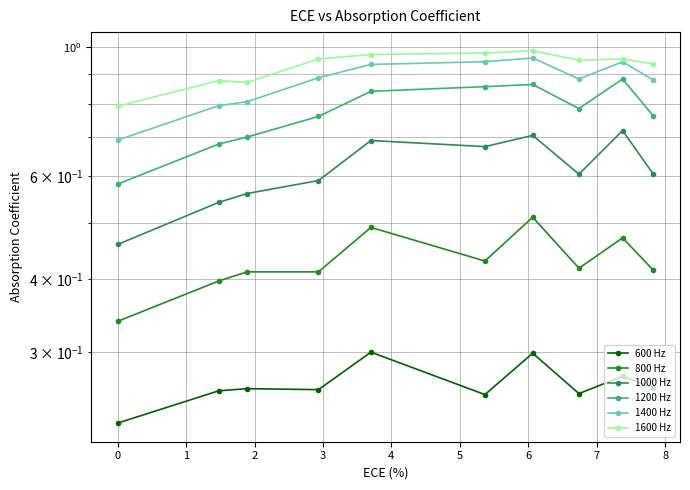

How many lines are shown in the chart?

6